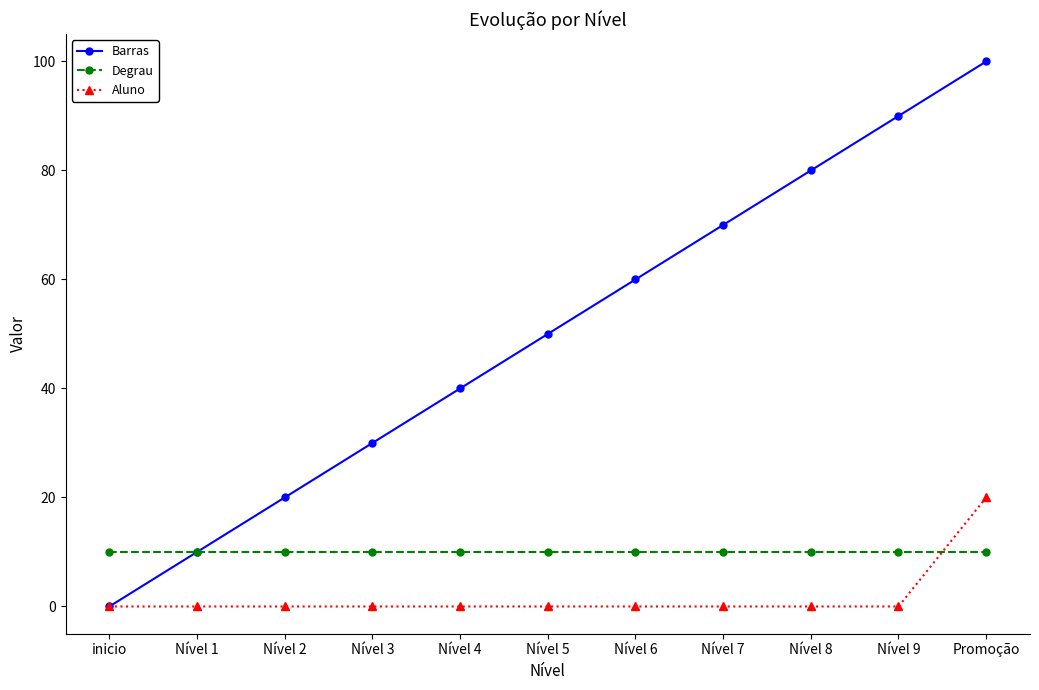

After their last crossing, which series has the higher values: Aluno or Degrau?

Aluno